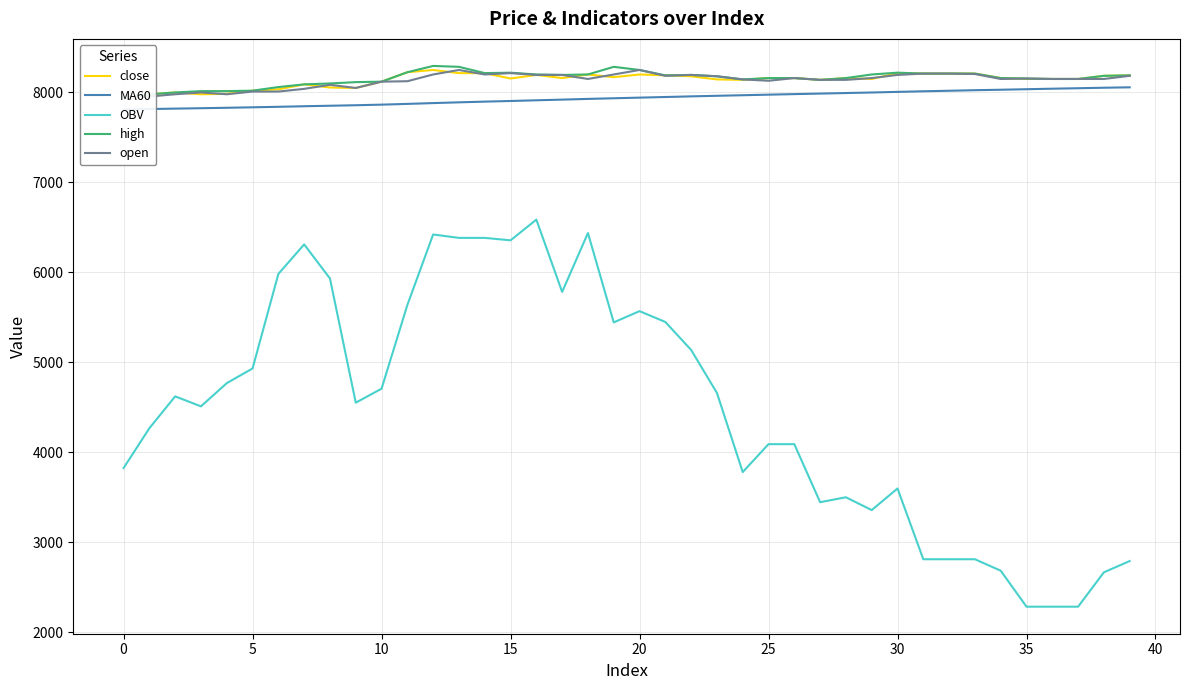

The value of OBV at 25 is 4090.3. True or false?

True